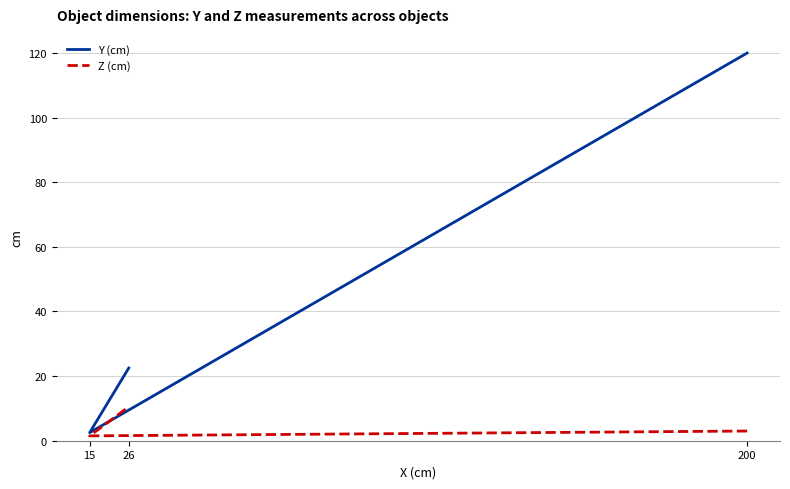

What is the value of the Z (cm) point at the 1st from the left?

3.0